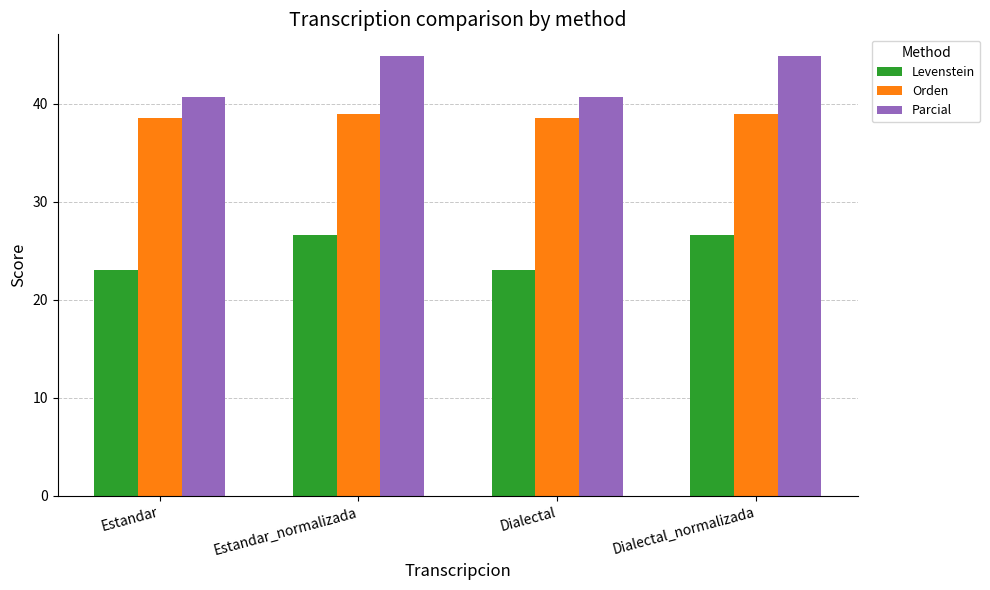

Is it true that Orden equals 38.9 at Estandar_normalizada?

True